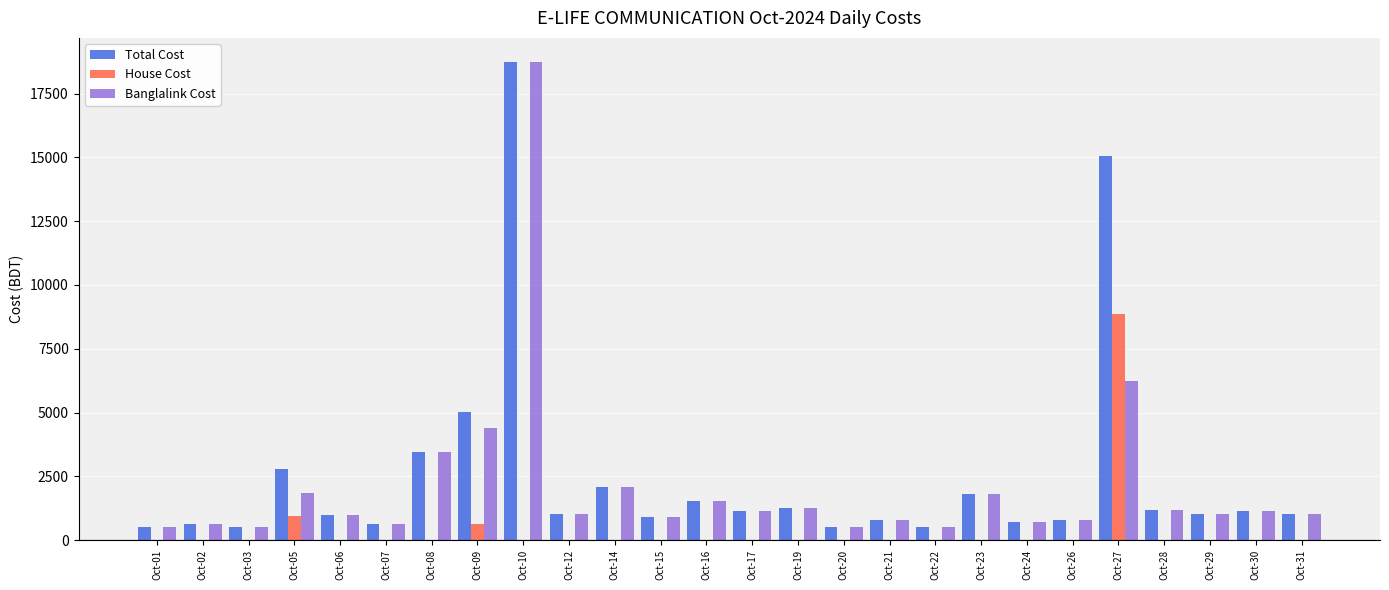

What is the highest value of the Banglalink Cost series?

18750